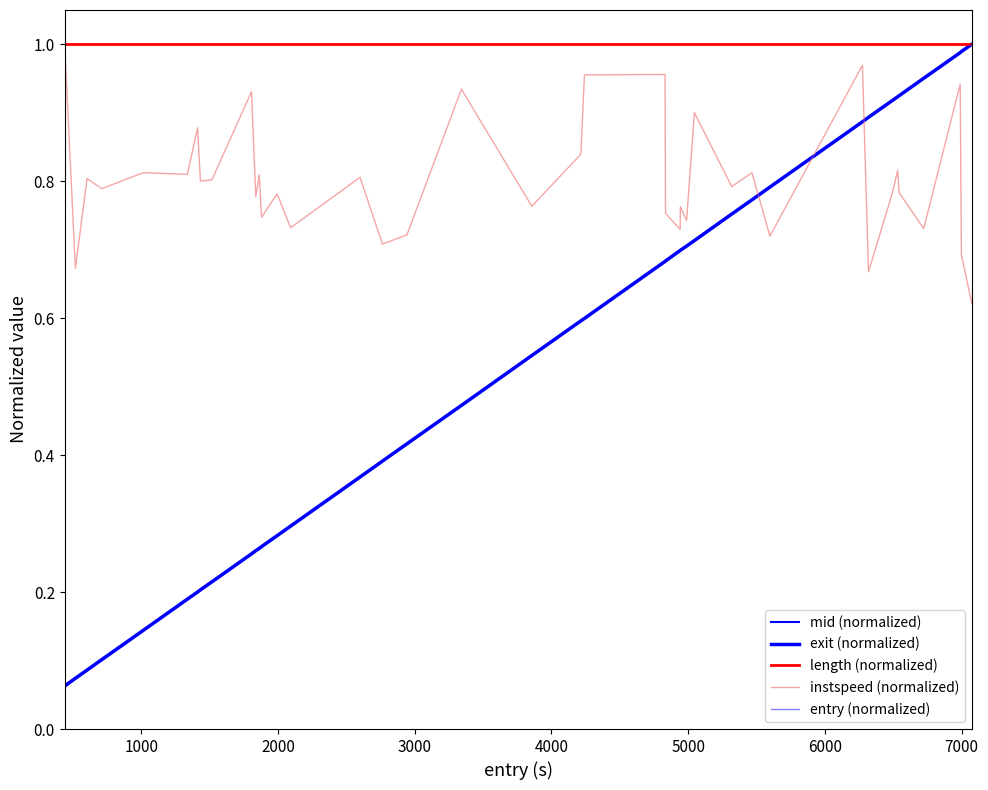

What is the difference between the maximum and minimum values in the instspeed (normalized) series?

0.4